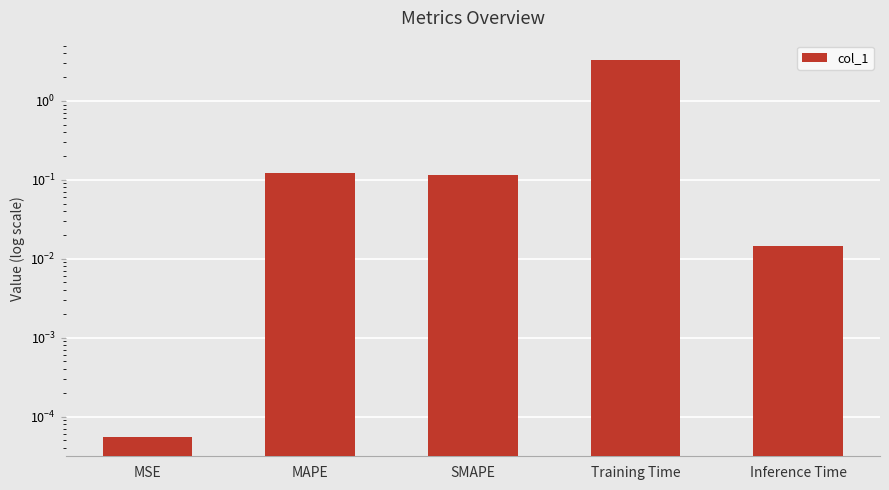

What position from the right is SMAPE?

3